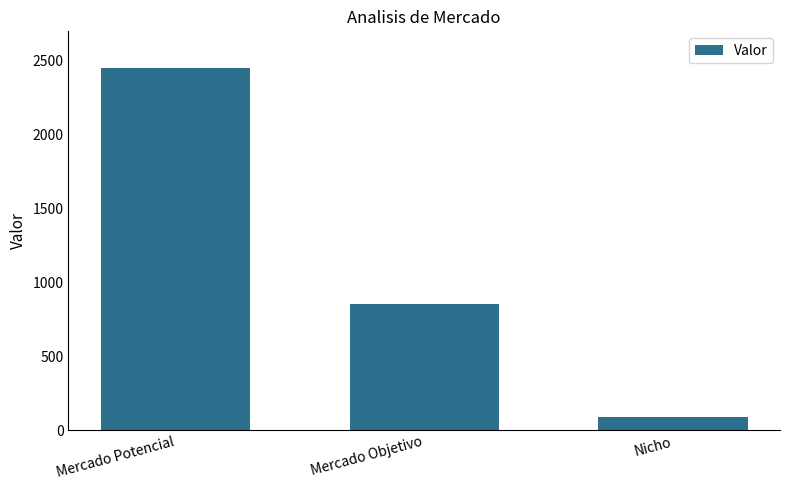

How many values are between 89 and 2449?

3